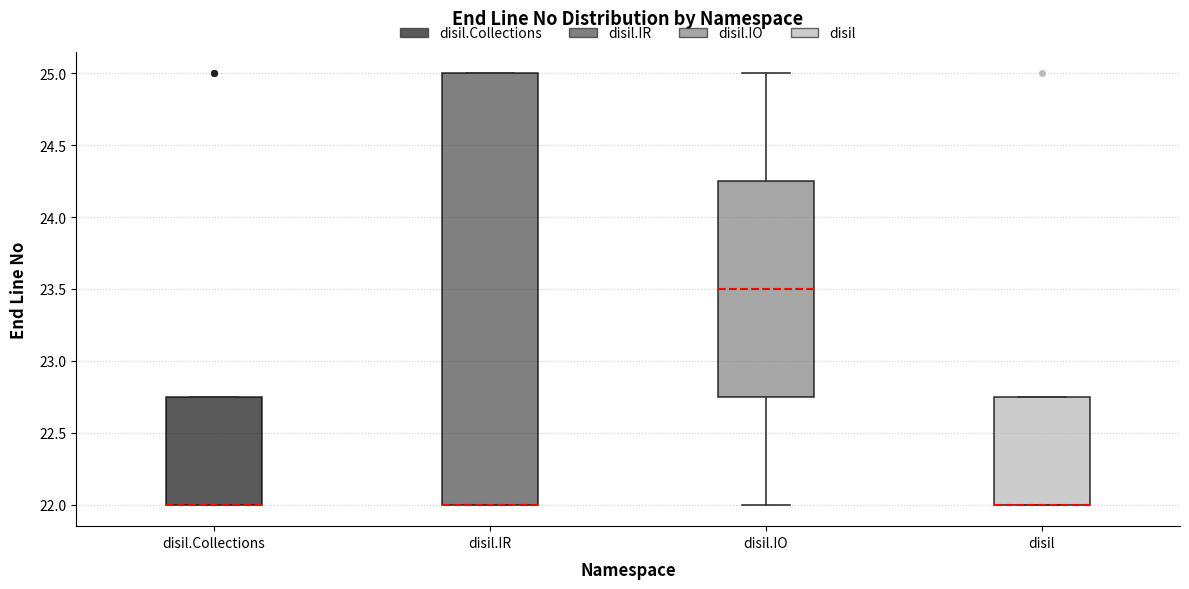

Comparing the boxes themselves (not the whiskers), which one is the tallest?

disil.IR